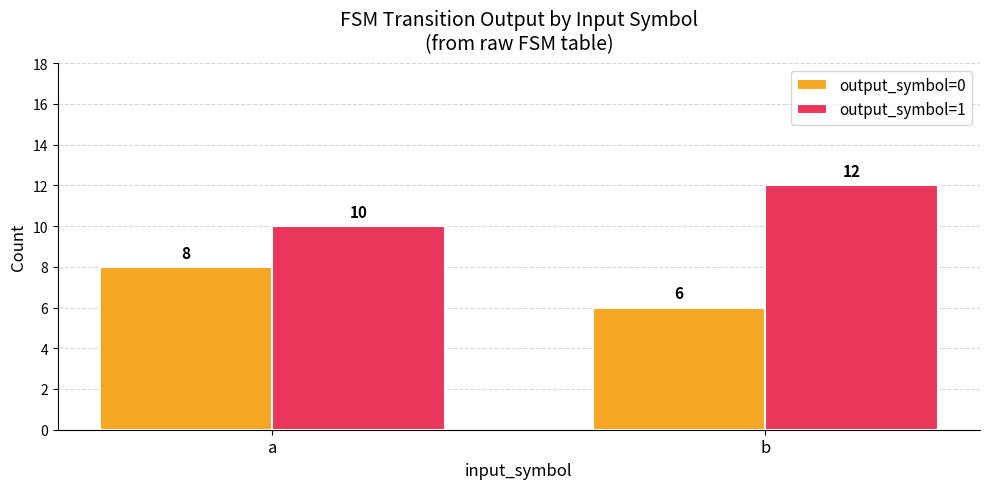

Which category has the highest value in the output_symbol=1 series?

b